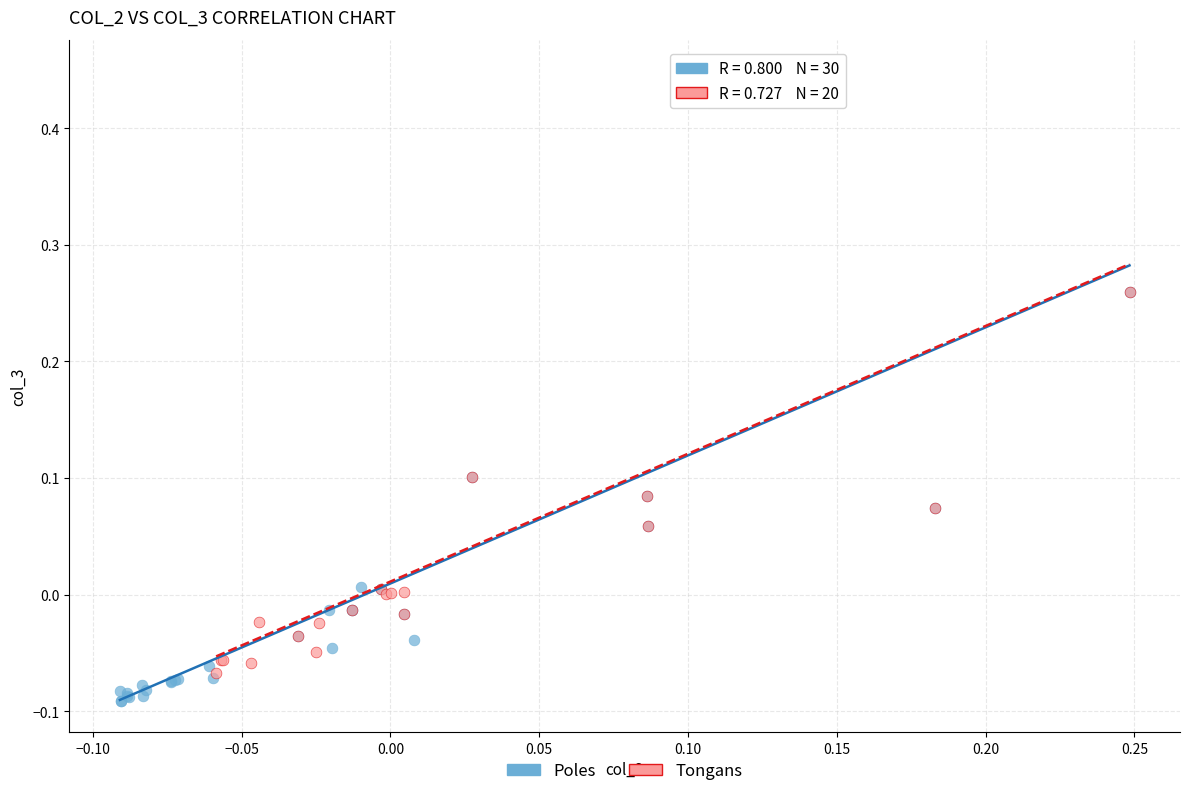

Which series reaches the minimum Y coordinate?

Poles